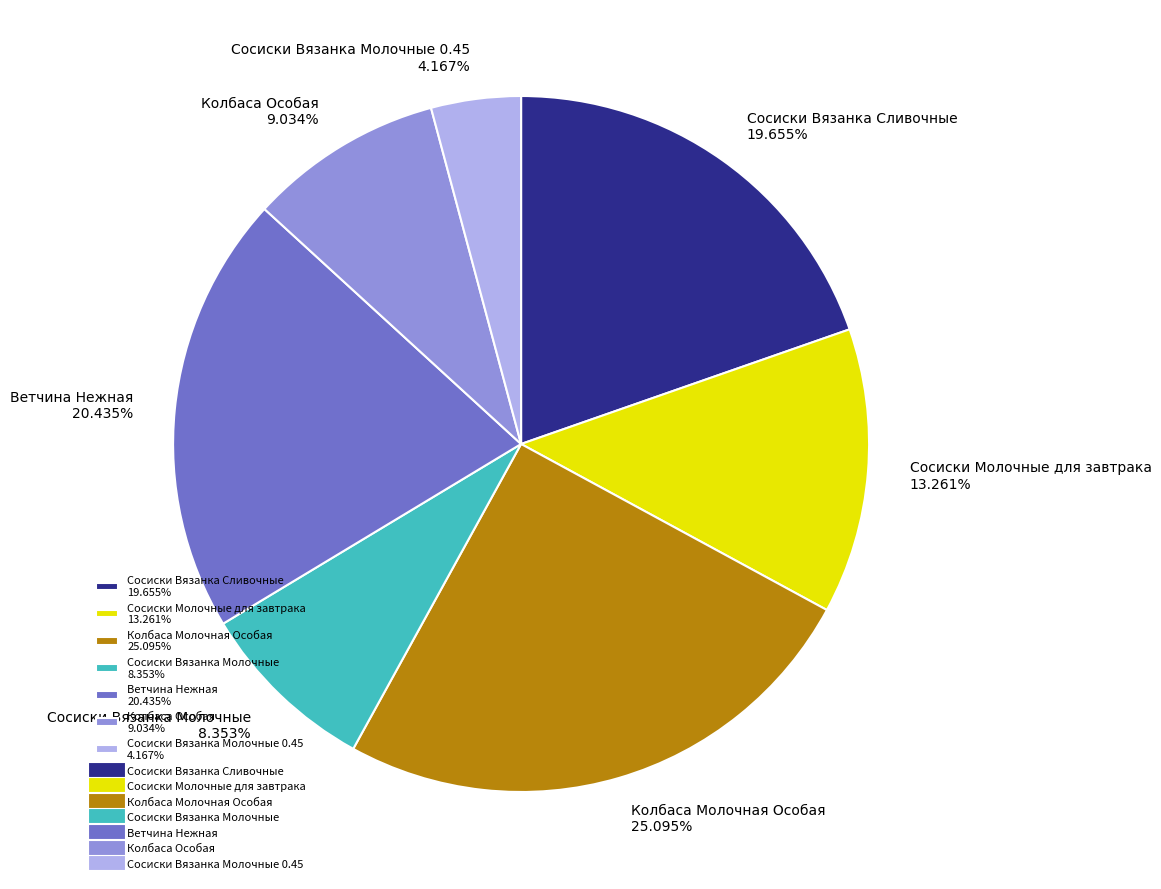

Which slice is the largest?

Колбаса Молочная Особая 25.095%